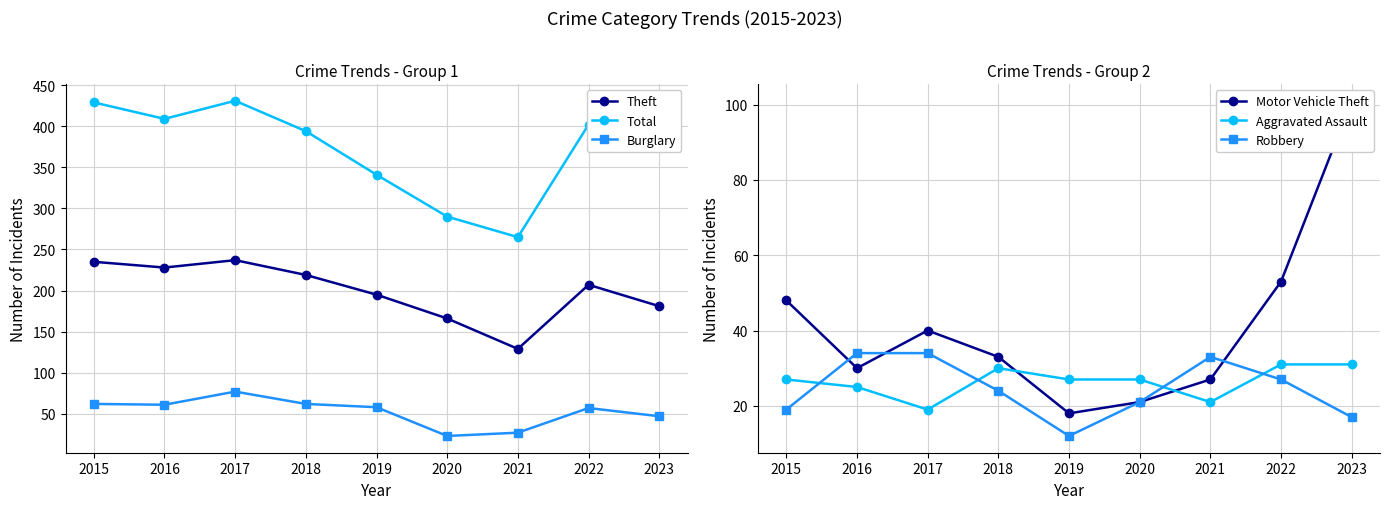

How many values in the Aggravated Assault series are below 27?

3